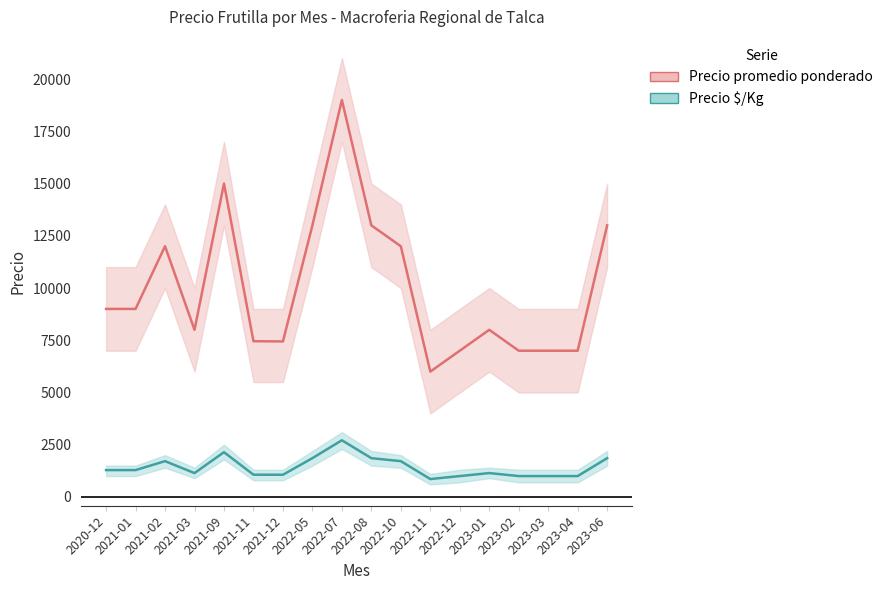

In Precio promedio ponderado, how many points are higher than both neighbors (excluding endpoints)?

4